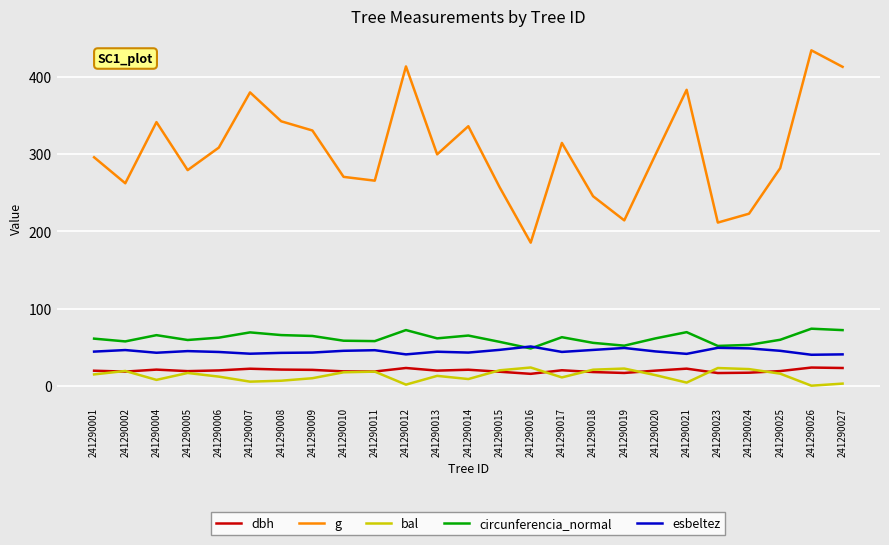

Read the esbeltez value at 241290001.

44.2